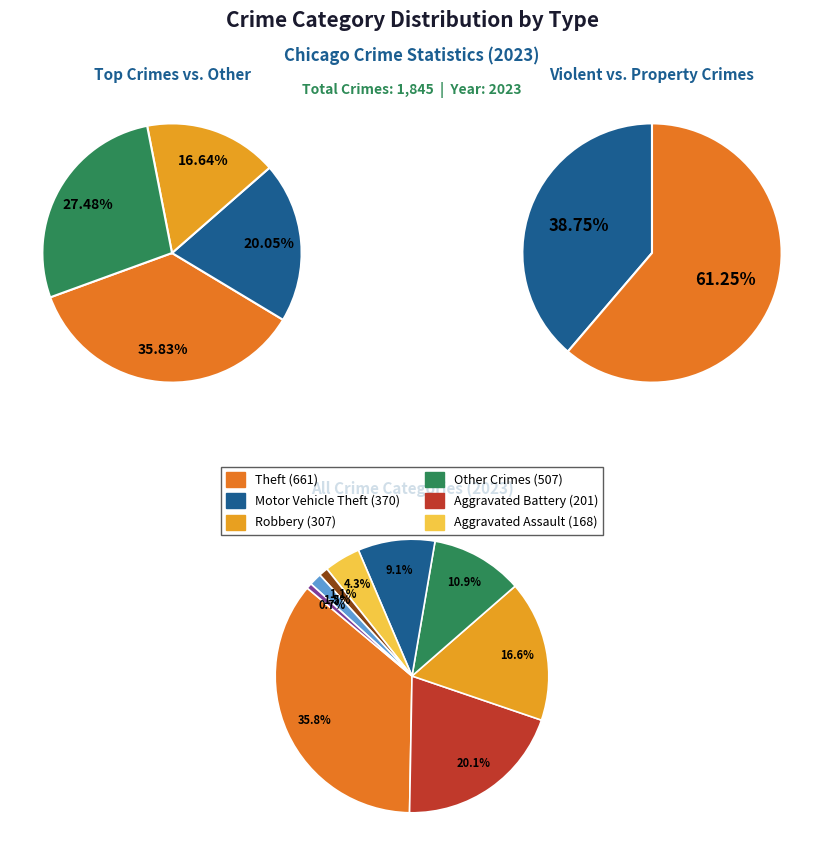

What percentage is NOT represented by Arson?

98.9%